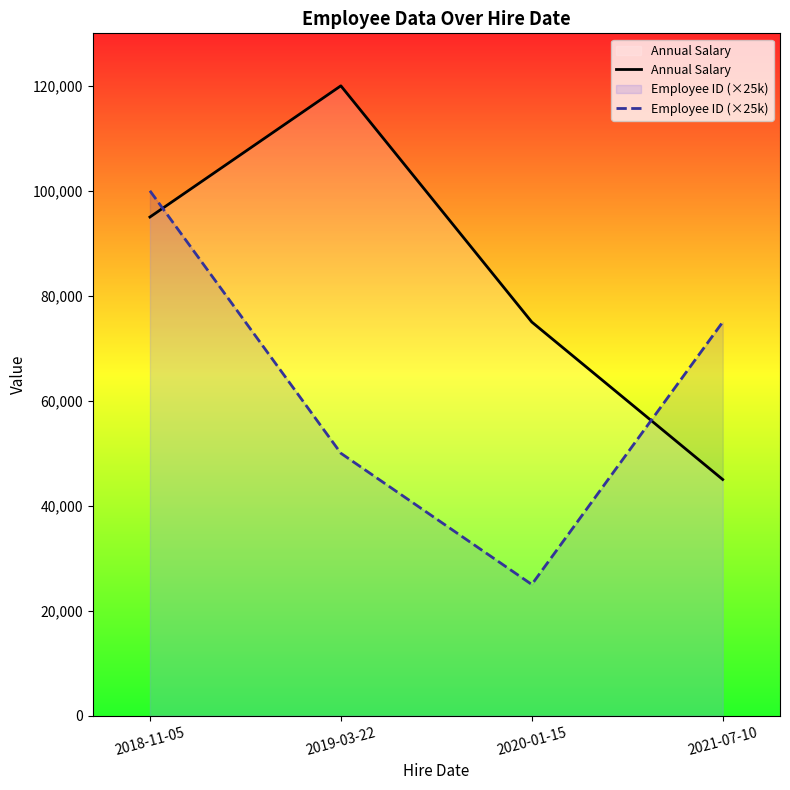

Reading left to right, transcribe all the data shown in this chart.

Annual Salary: 95000	120000	75000	45000
Employee ID (×25k): 100000	50000	25000	75000